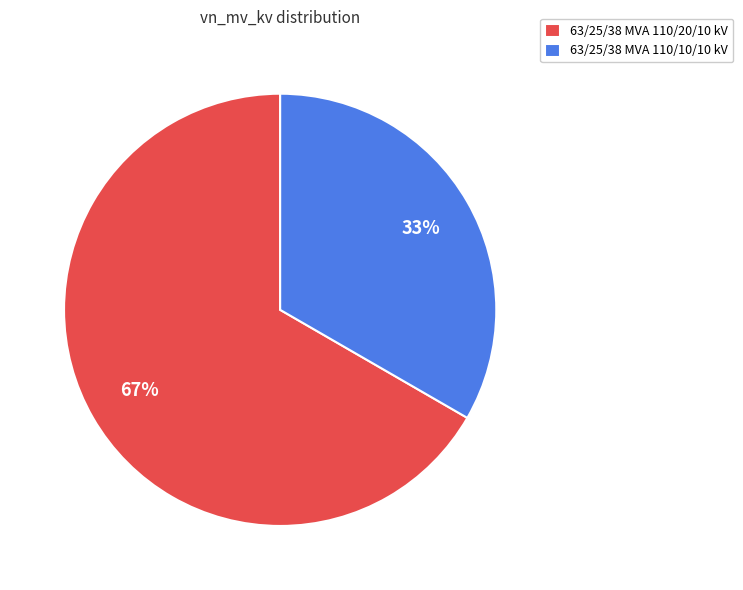

Is it true that 63/25/38 MVA 110/20/10 kV is 67% of the pie?

True